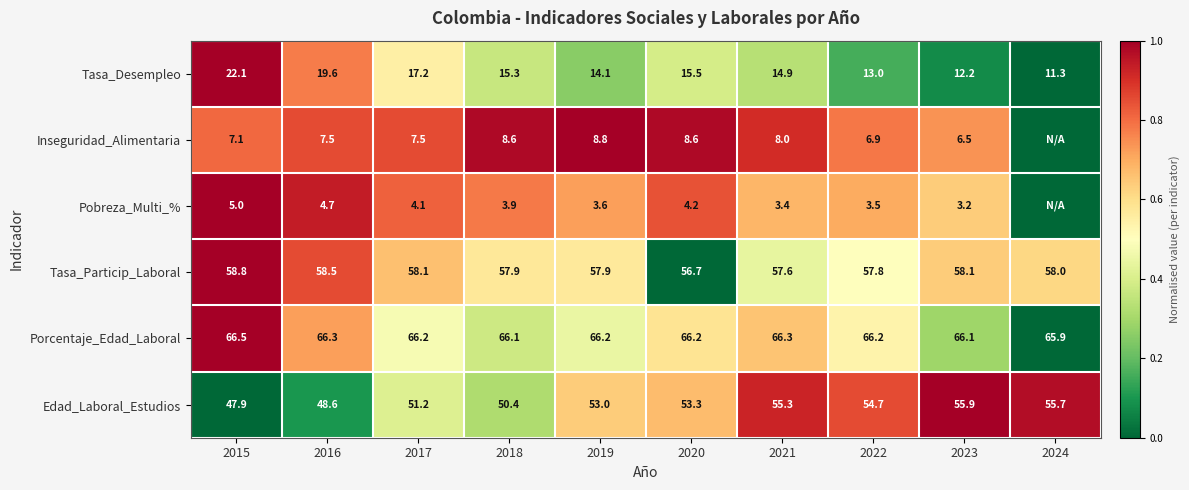

At 2022, list the series in order from largest to smallest.

Porcentaje_Edad_Laboral, Tasa_Particip_Laboral, Edad_Laboral_Estudios, Tasa_Desempleo, Inseguridad_Alimentaria, Pobreza_Multi_%